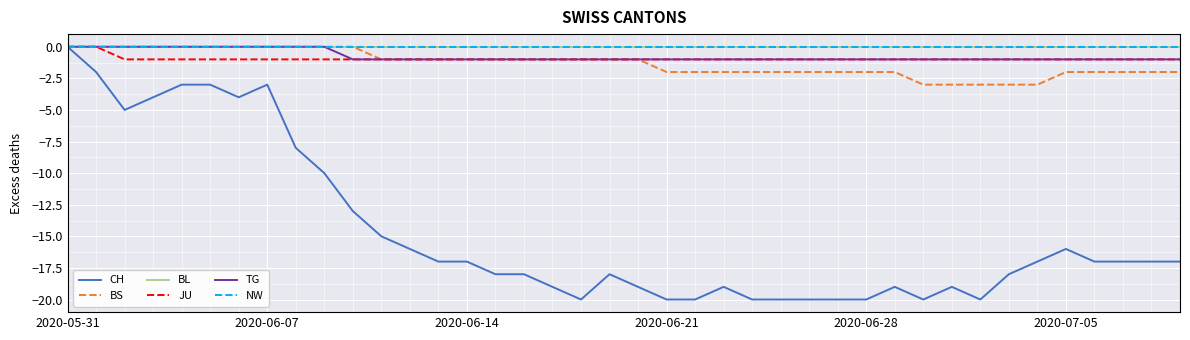

What is the label of the 22nd point from the left?

2020-06-21